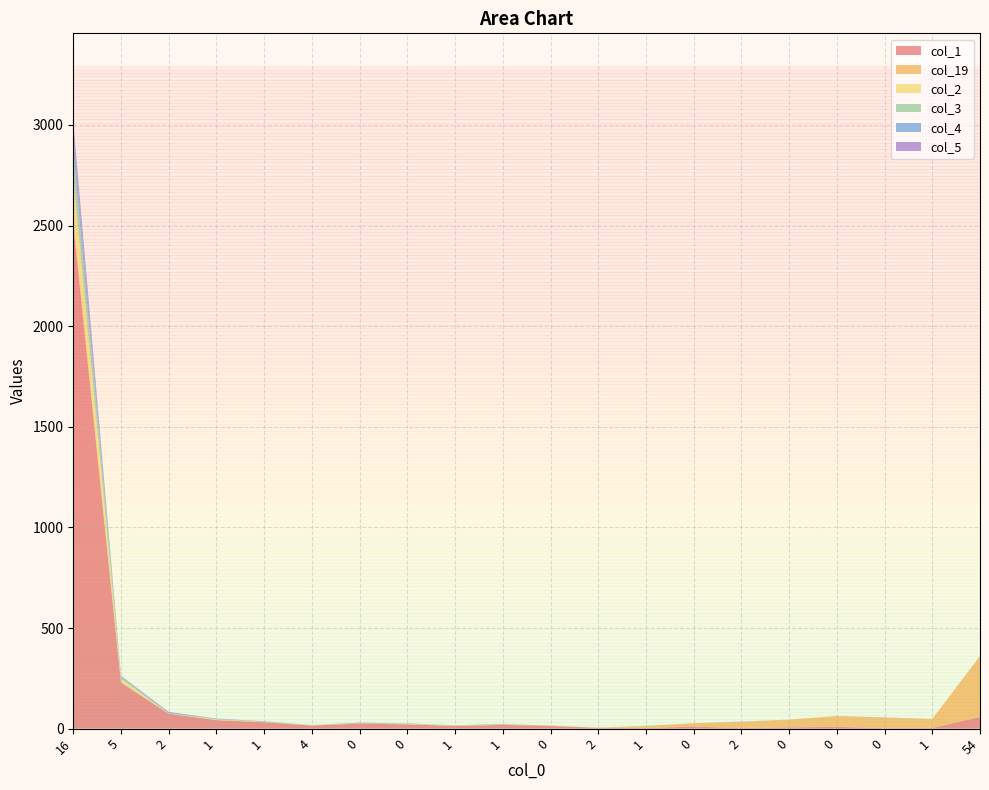

Reading right to left, extract all data points from this chart.

col_1: 58	3	2	9	6	3	10	3	4	13	18	13	21	25	15	32	42	74	229	2508
col_19: 303	45	53	54	39	30	17	10	1	2	2	0	1	1	0	0	1	0	2	28
col_2: 0	0	0	0	0	0	0	0	0	0	0	2	2	1	2	1	3	1	17	207
col_3: 0	0	0	0	0	1	0	1	0	0	1	2	0	0	0	3	1	1	7	130
col_4: 0	0	1	0	0	0	0	0	0	0	0	0	2	0	1	1	2	3	5	85
col_5: 0	0	0	0	0	1	0	0	0	0	2	0	0	3	0	0	1	4	2	58